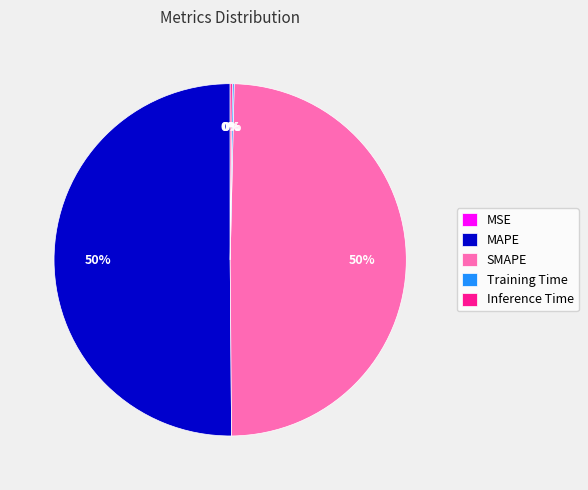

To the nearest percent, what is the average slice percentage?

20%